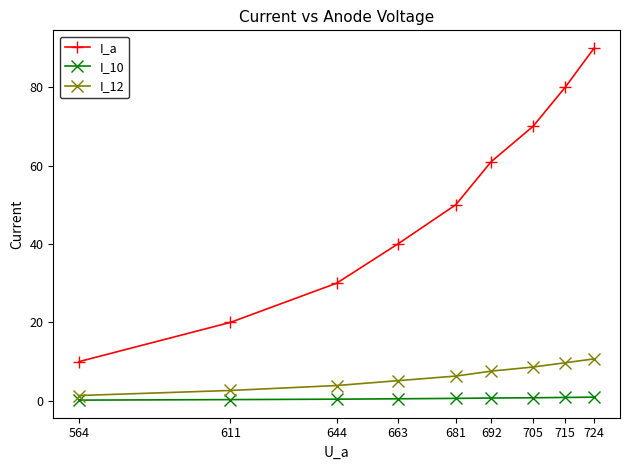

What is the difference between the second highest and second lowest values in the I_a series?

60.0